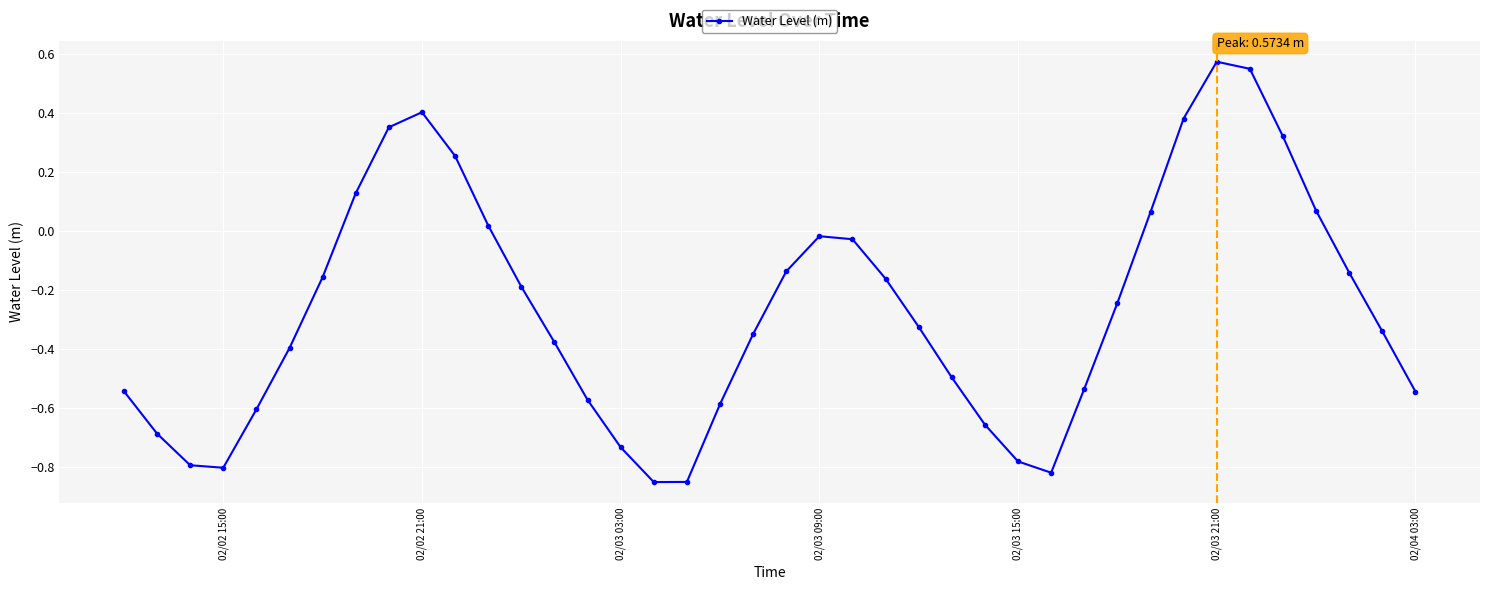

How many series are shown in this chart?

1